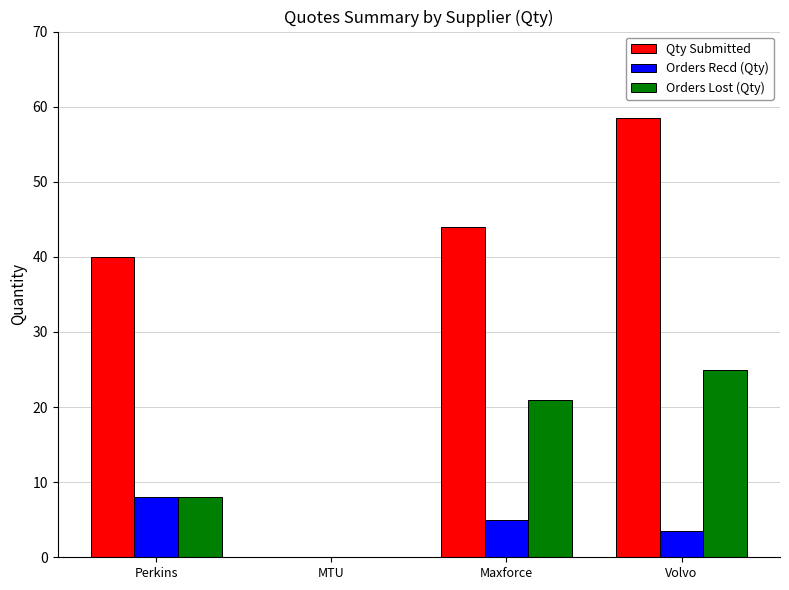

What is the total value across all series at Maxforce?

70.0